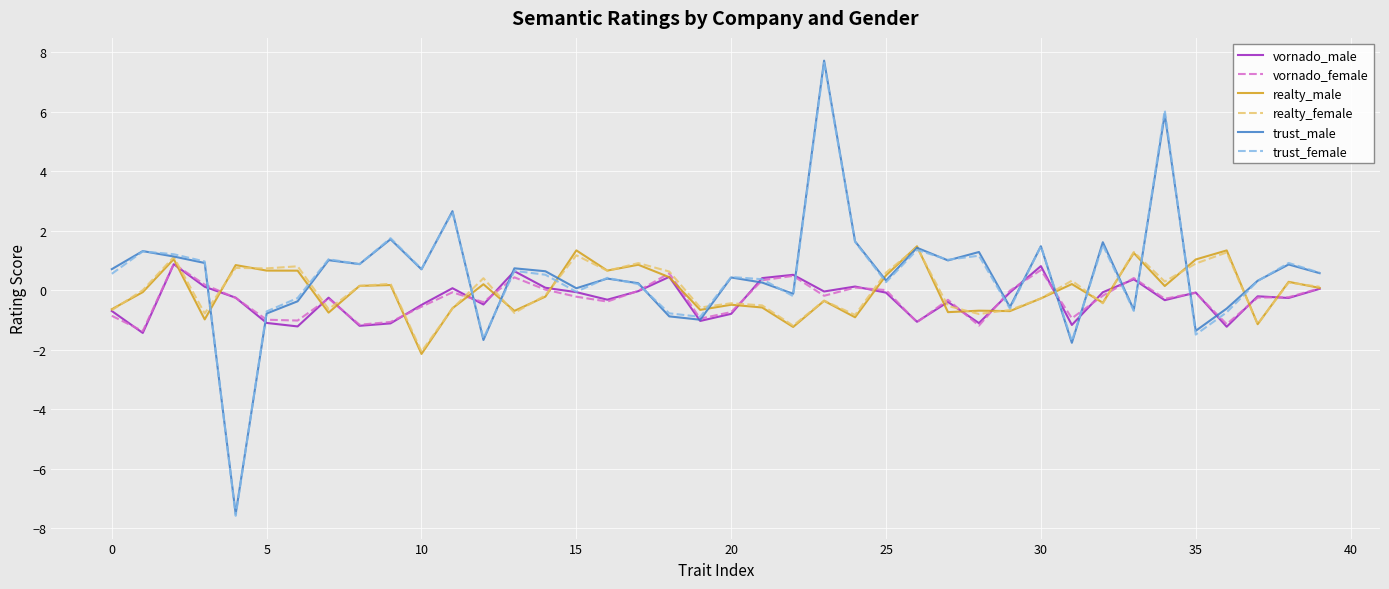

Which series has the widest spread of values?

trust_male